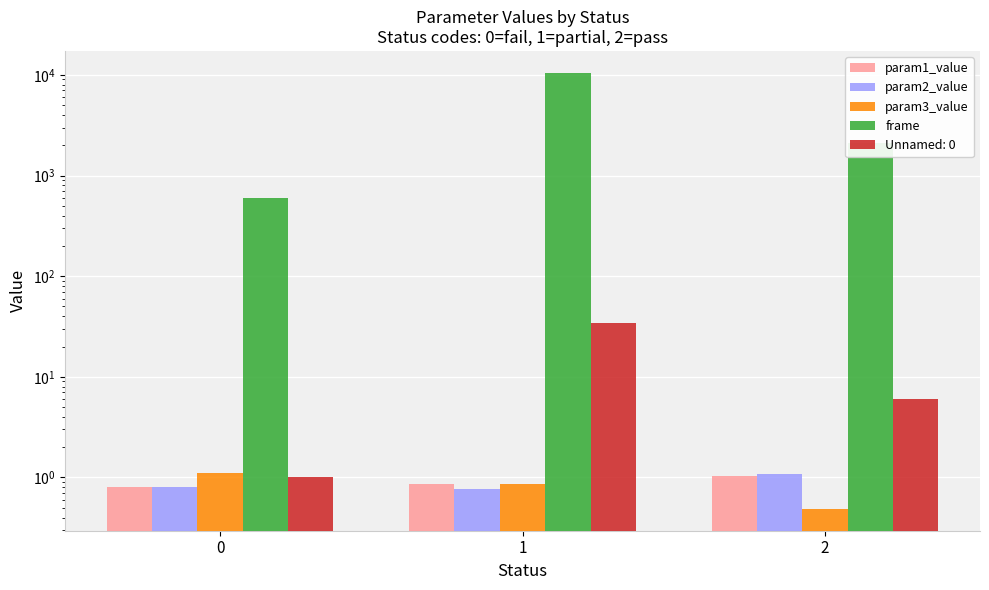

What are all the series names shown in the legend?

param1_value, param2_value, param3_value, frame